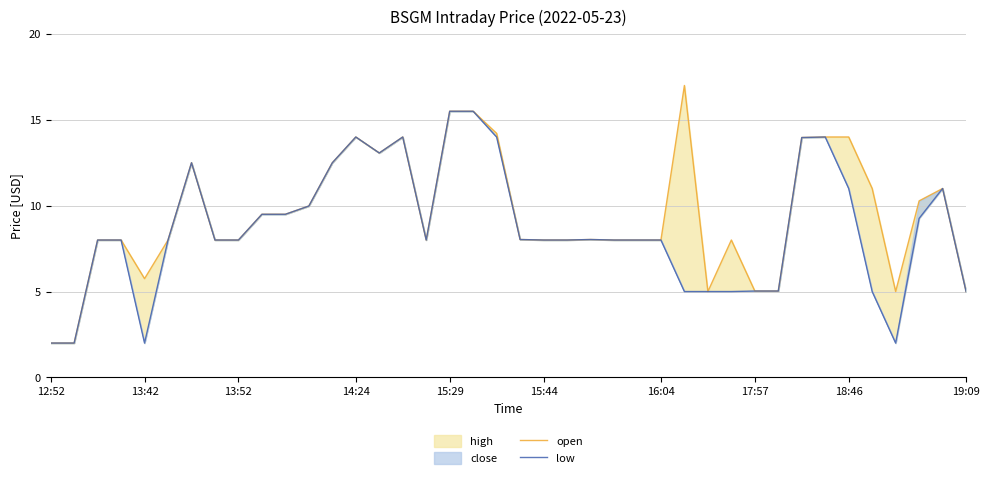

Rank the series at 17:57 from lowest to highest value.

open, low